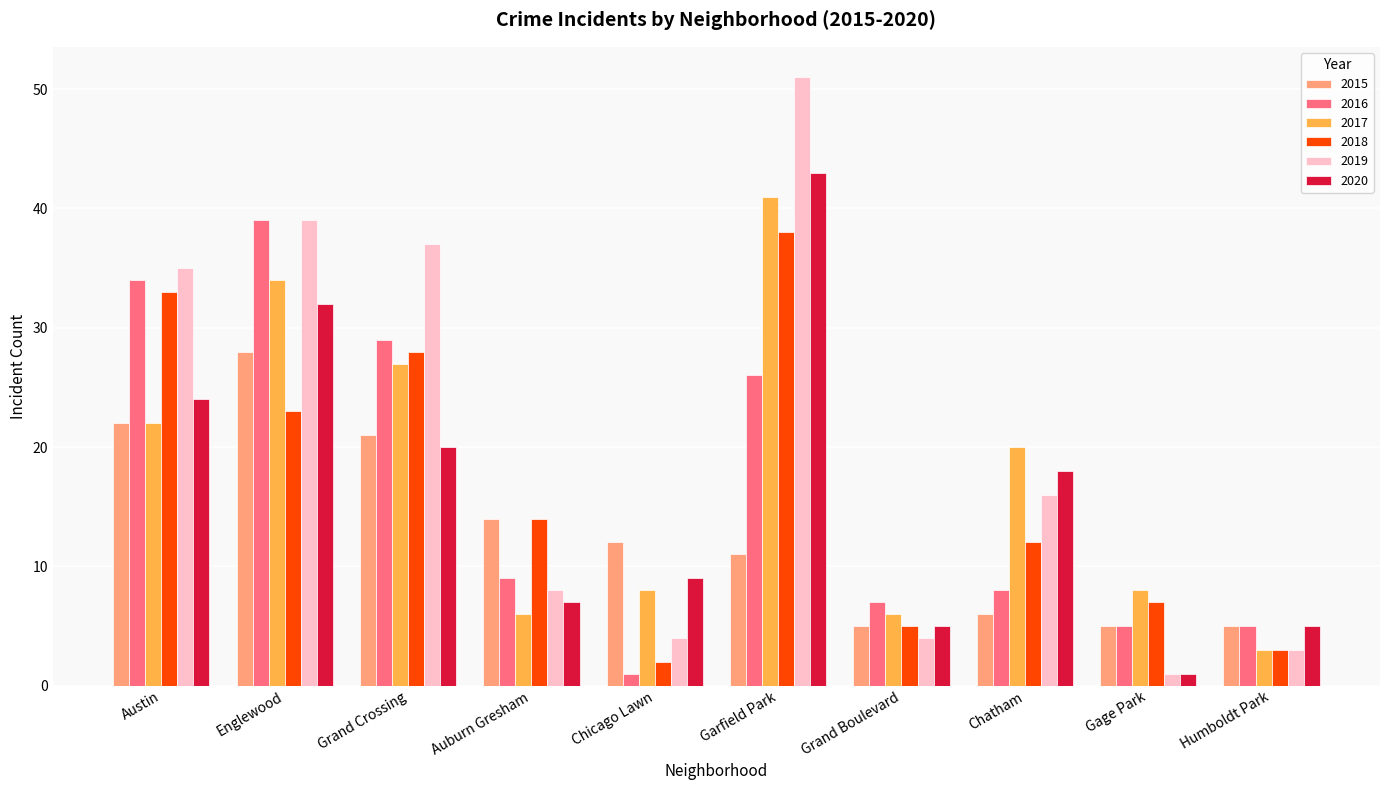

What is the smallest value displayed?

1